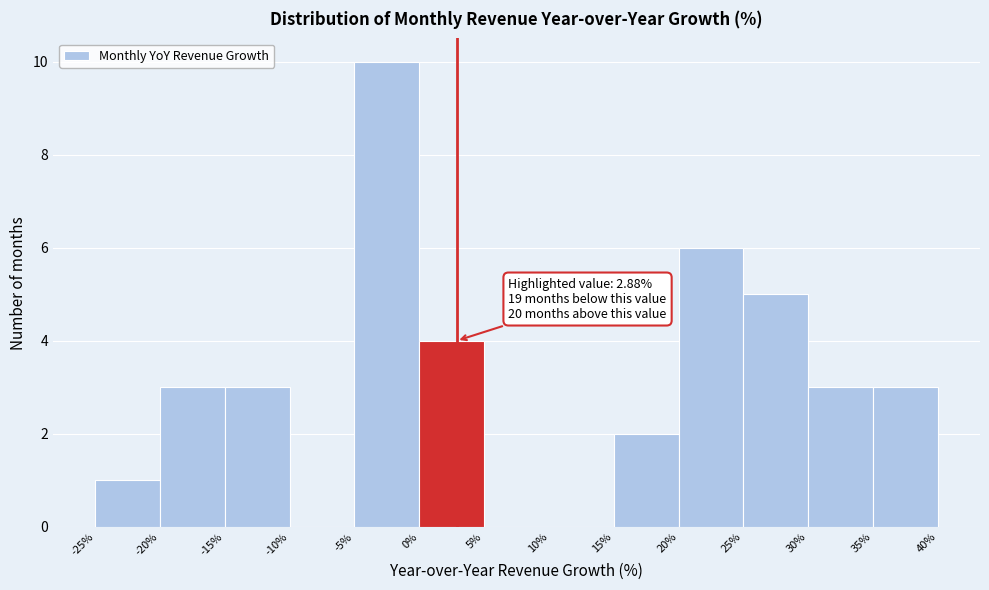

Over which range of the x-axis is the bar tallest?

-5% to 0%